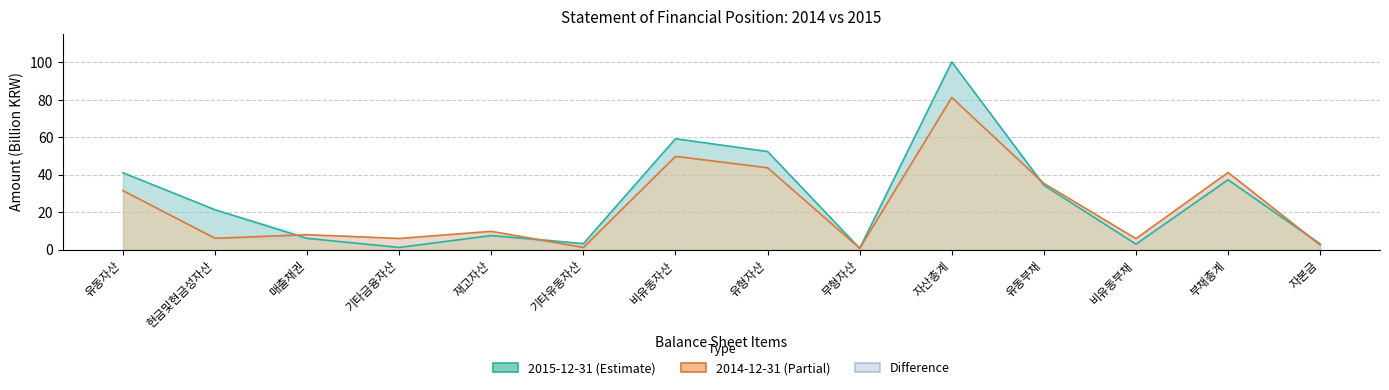

Reading right to left, extract all data points from this chart.

20151231: 3.0	37.3	2.9	34.4	100.2	0.7	52.4	59.2	3.2	7.5	1.1	6.0	21.2	41.0
20141231: 2.4	41.2	5.8	35.3	81.2	0.7	43.7	49.8	1.1	9.7	5.9	7.9	6.0	31.5